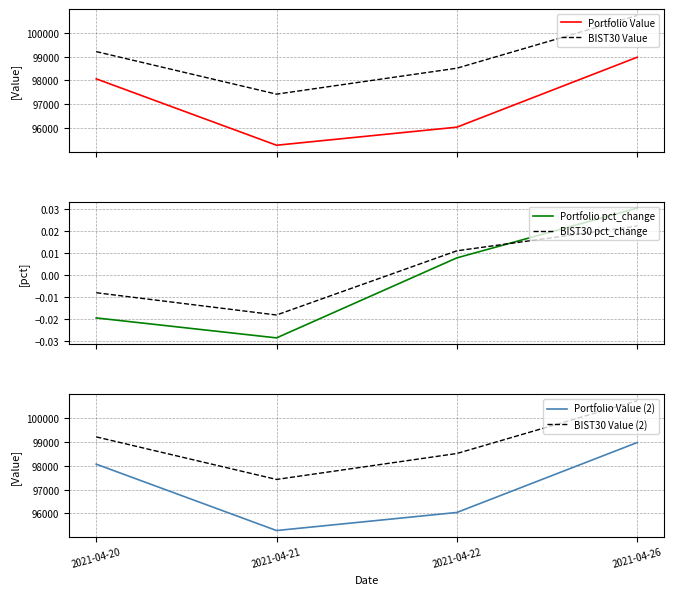

Reading right to left, list all the values displayed in this chart.

Portfolio Value: 98974.1	96041.3	95283.4	98067.6
BIST30 Value: 100725.2	98514.6	97426.8	99212.0
Portfolio pct_change: 0.0	0.0	-0.0	-0.0
BIST30 pct_change: 0.0	0.0	-0.0	-0.0
Portfolio Value (2): 98974.1	96041.3	95283.4	98067.6
BIST30 Value (2): 100725.2	98514.6	97426.8	99212.0